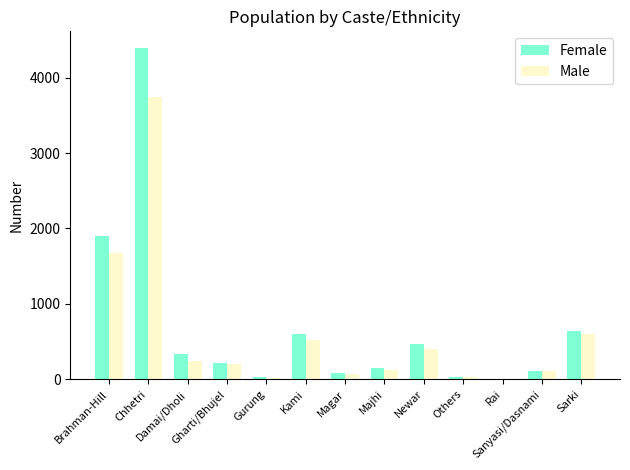

What is the difference between the Male values at Gurung and Brahman-Hill?

1662